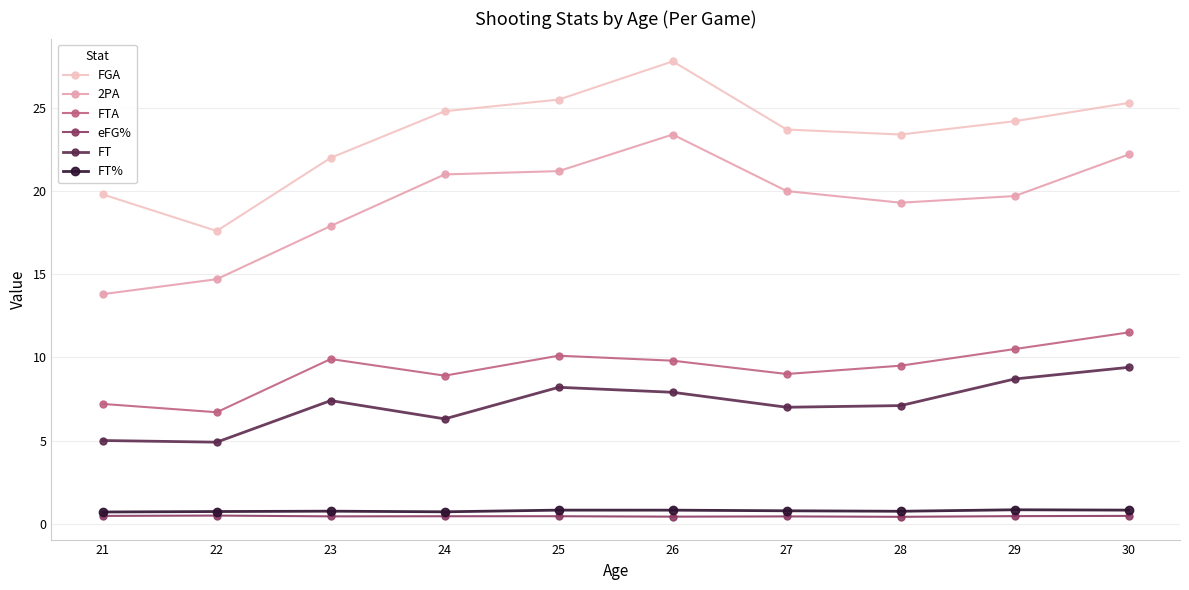

Is the value of FT at 28 greater than the value of FGA at 21?

No